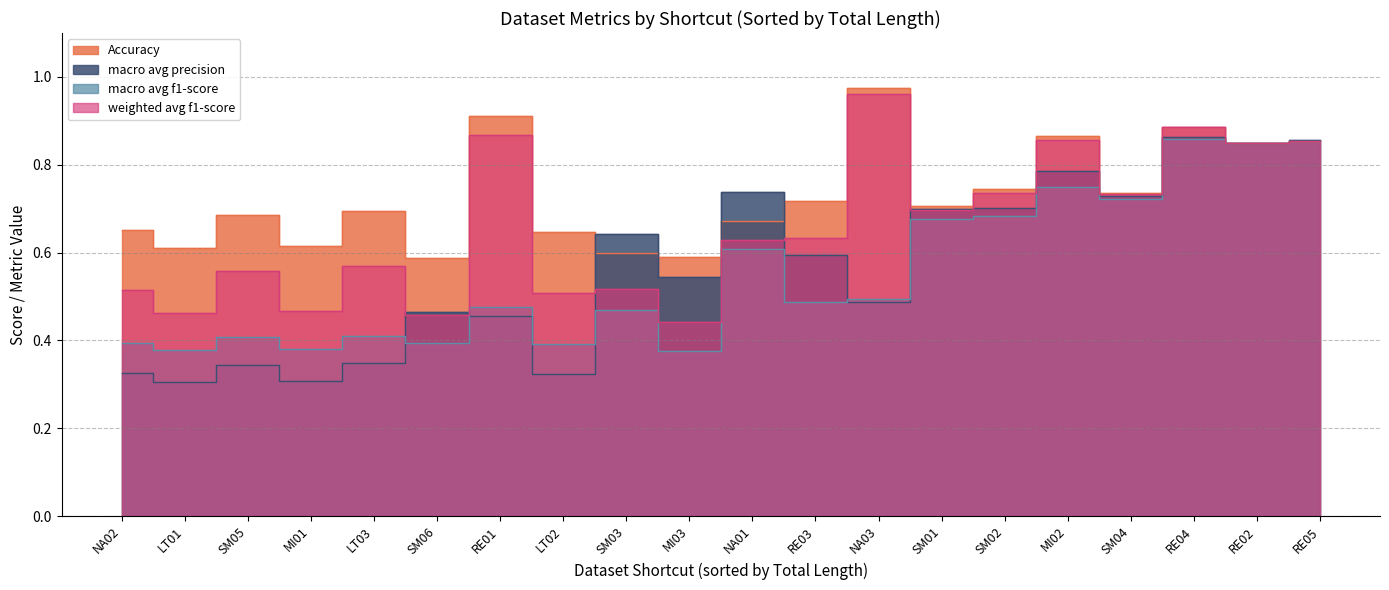

Which series has the largest total across all categories?

Accuracy